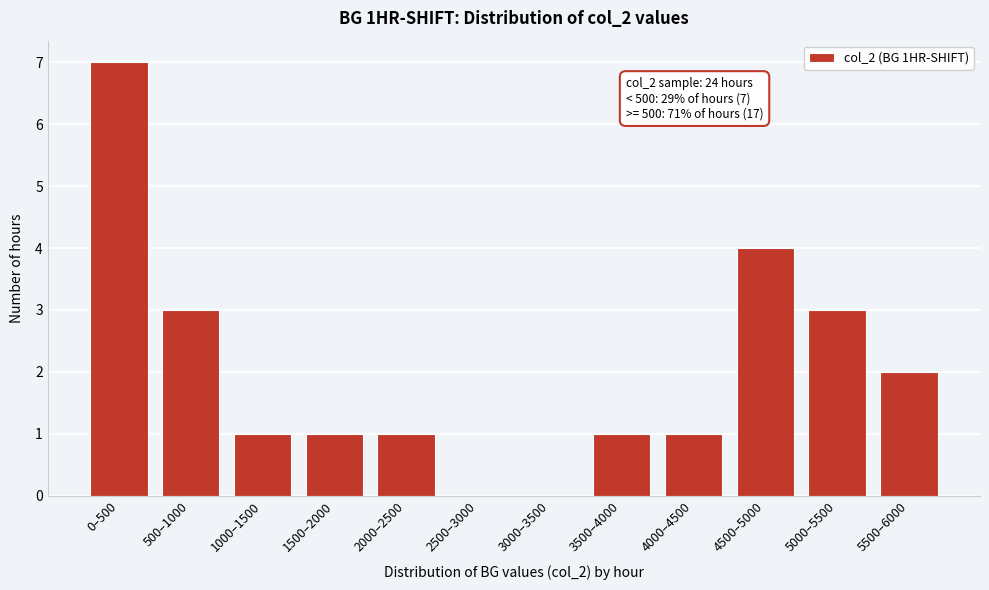

Reading left to right, what are all the values shown in this chart?

0–500=7	500–1000=3	1000–1500=1	1500–2000=1	2000–2500=1	2500–3000=0	3000–3500=0	3500–4000=1	4000–4500=1	4500–5000=4	5000–5500=3	5500–6000=2